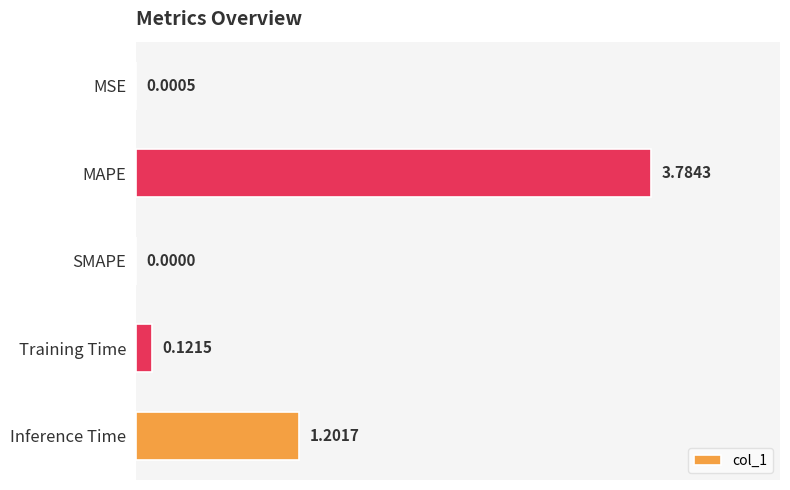

What is the change in value from MSE to MAPE?

+3.8